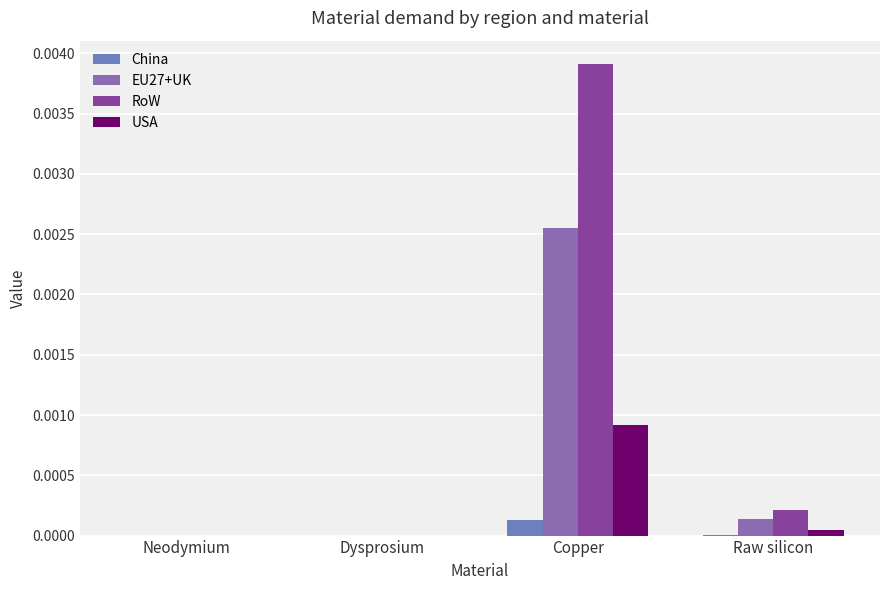

Count the number of categories in the chart.

4